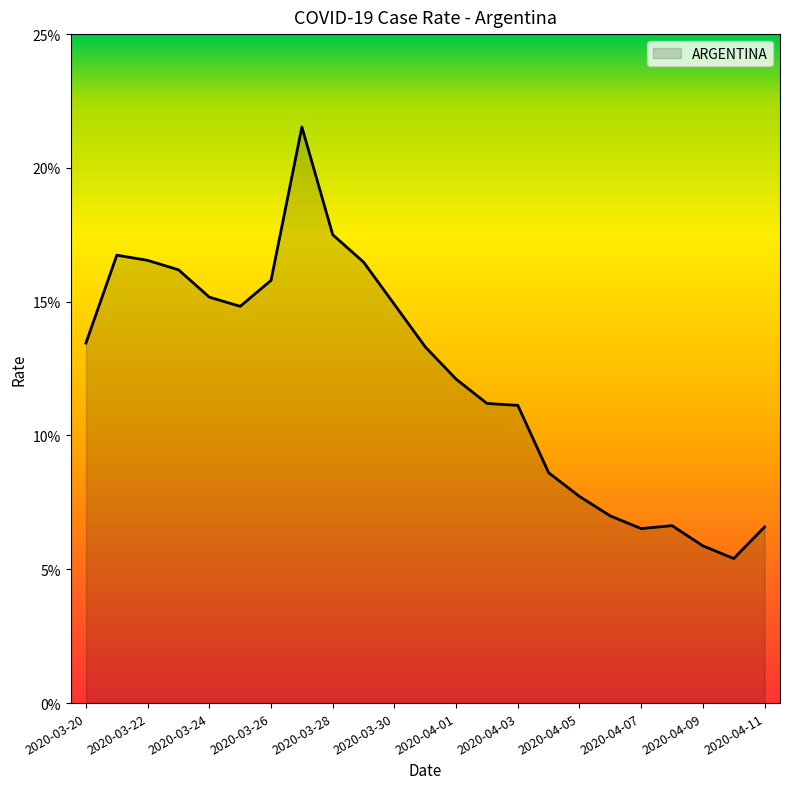

What is the sum of all values?

2.8